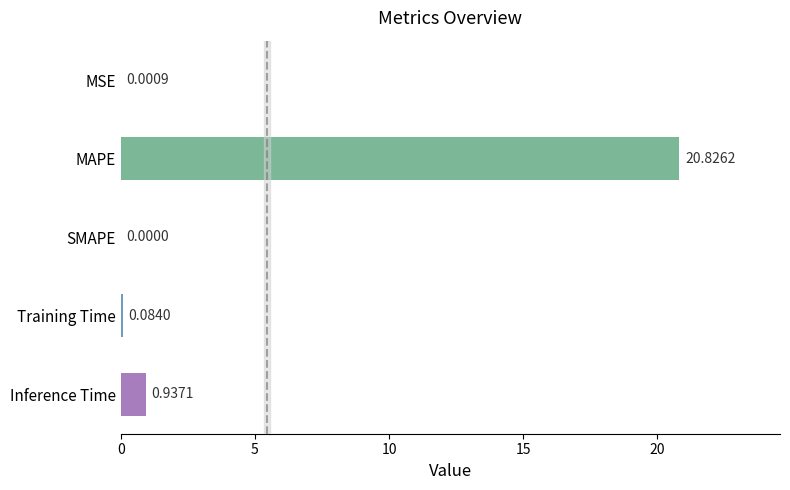

What is the change in value from MSE to Training Time?

+0.1